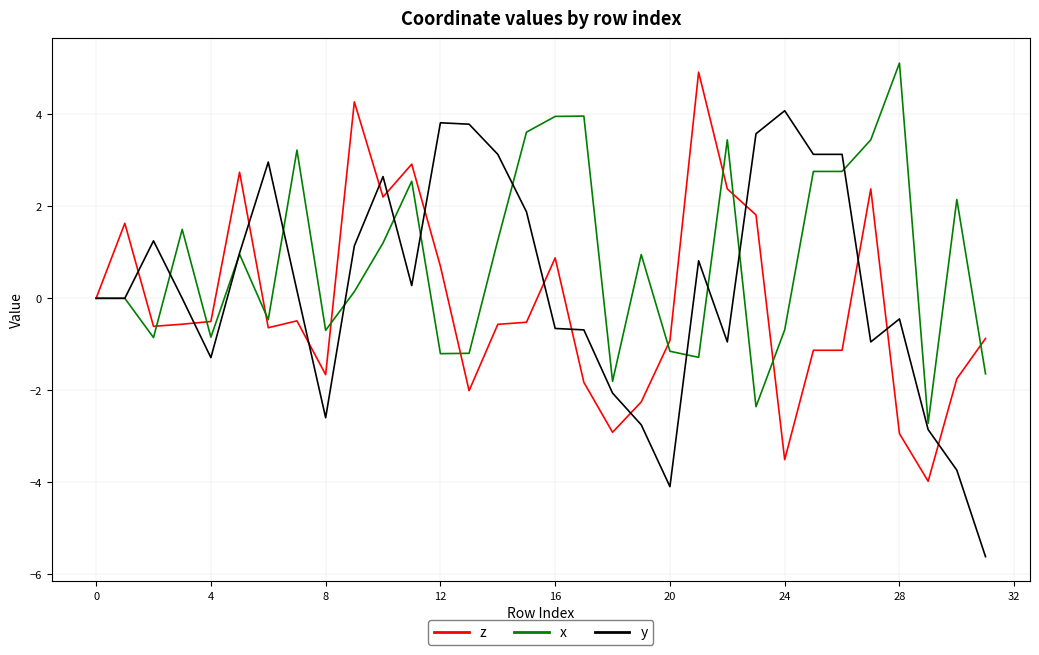

What is the highest value of the y series?

4.1